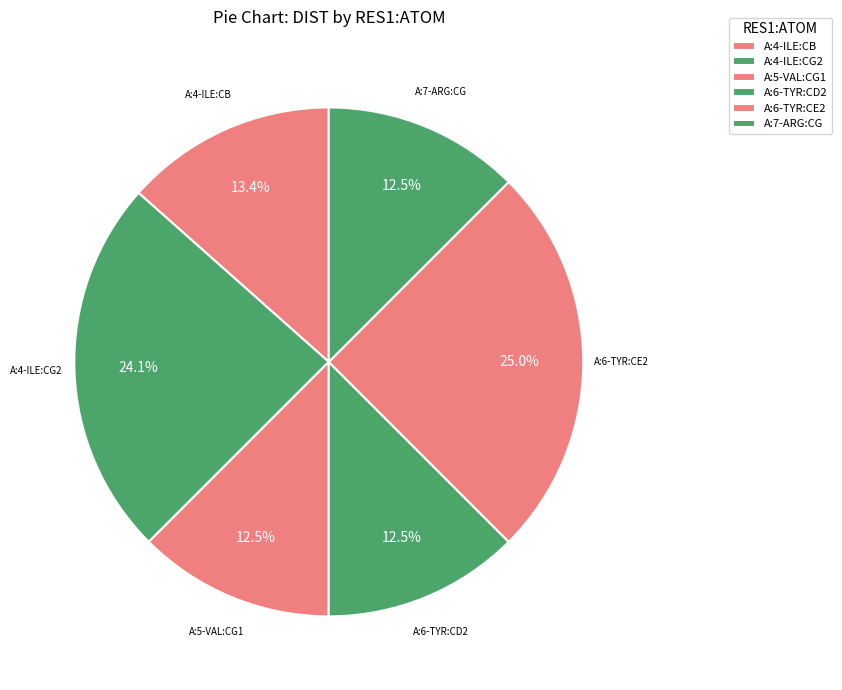

Do A:6-TYR:CD2 and A:7-ARG:CG together represent more than half of the pie?

No